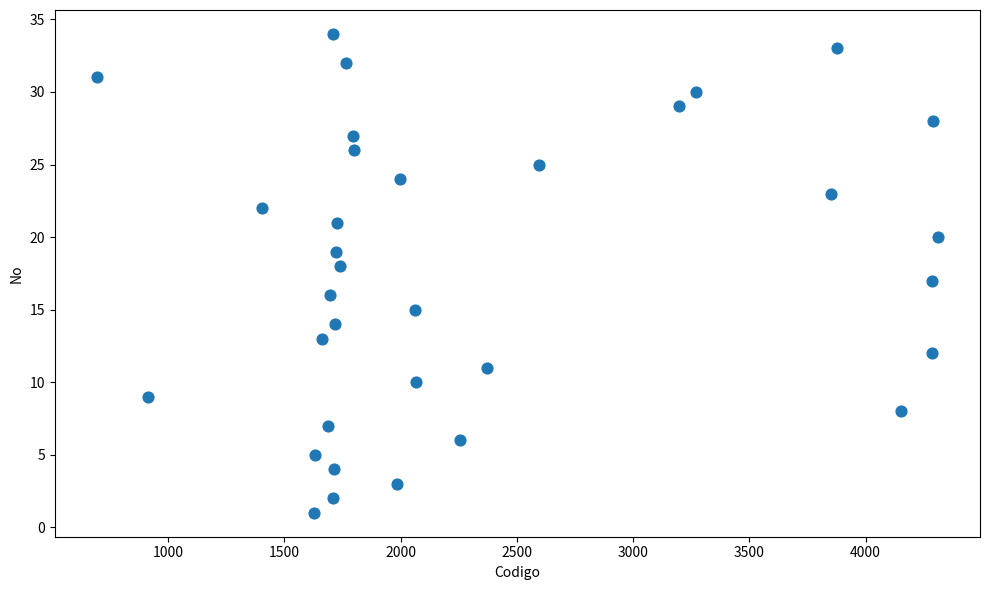

What is the range of Y values (max minus min)?

33